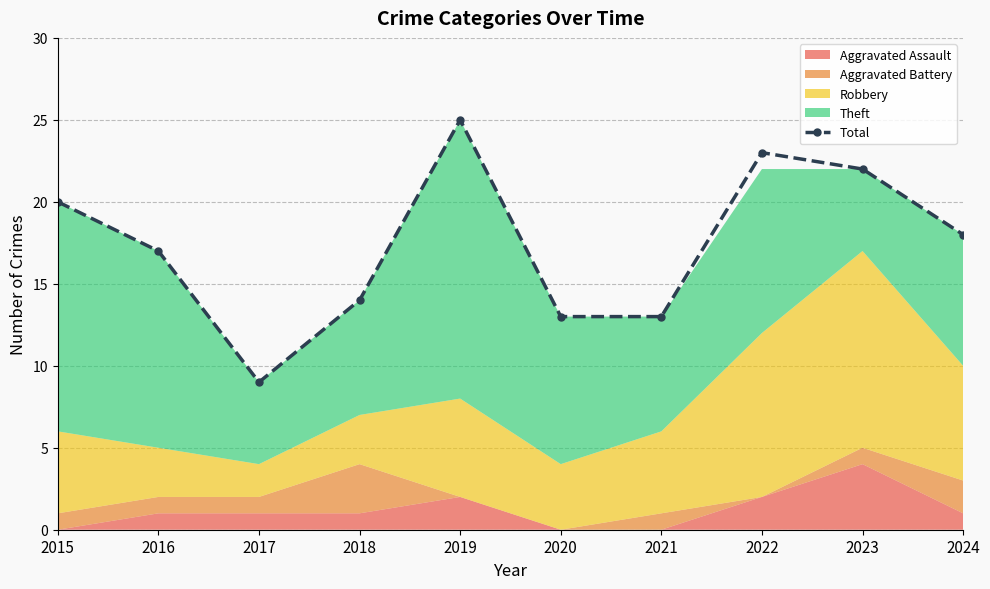

What is the change in value from 2017 to 2018?

+5